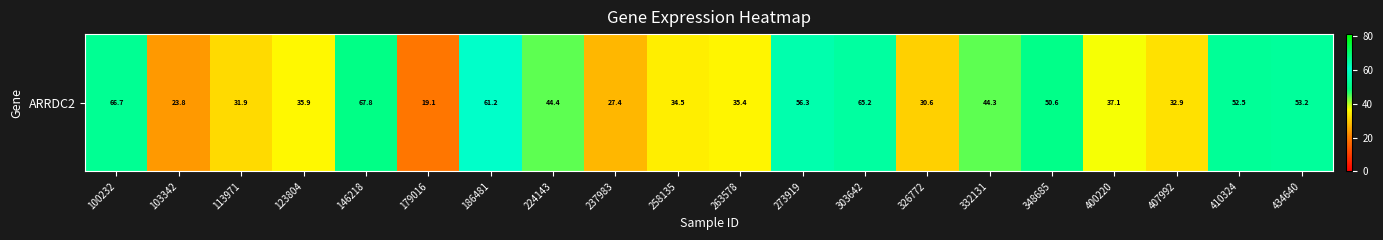

How many series are shown in this chart?

1